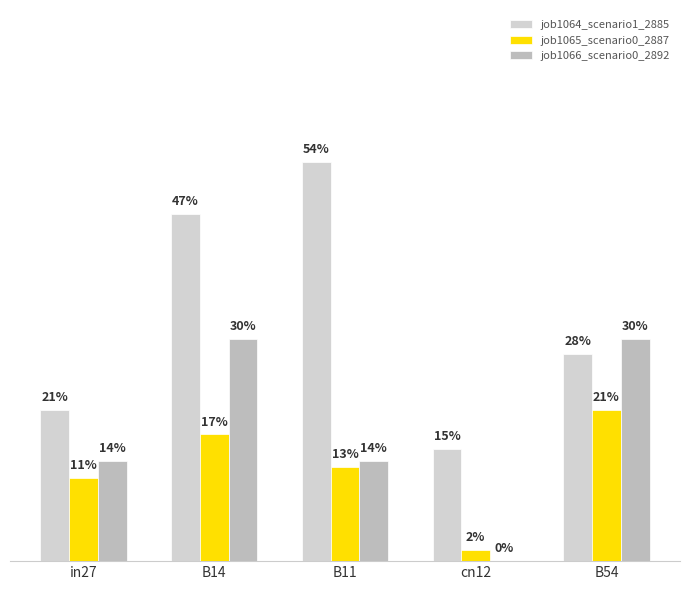

Are the bars horizontal?

No